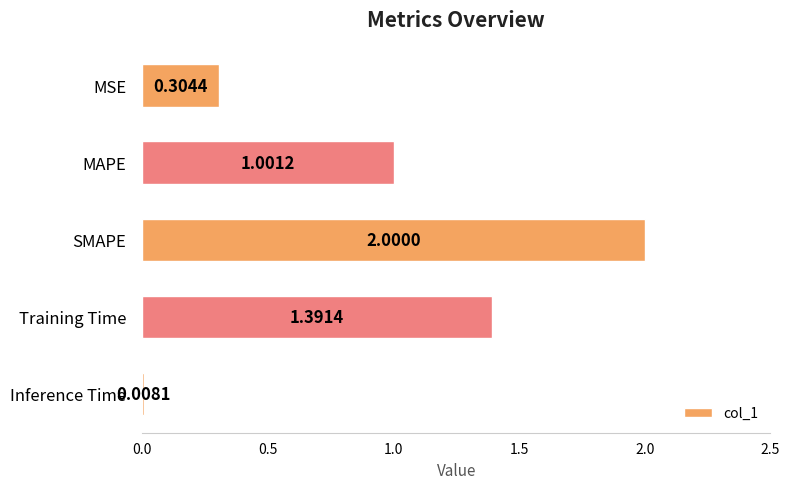

How many distinct data groups are displayed?

1